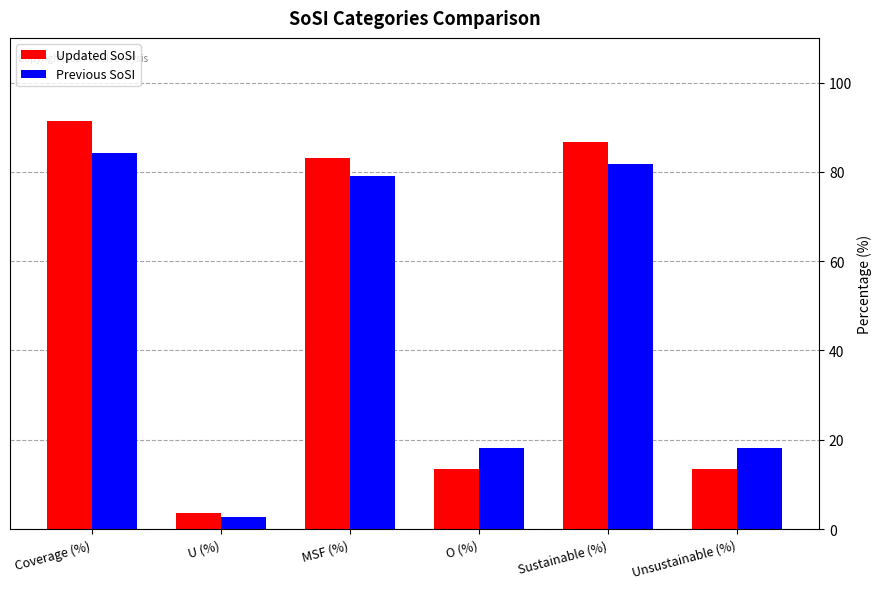

The value of Updated SoSI at Unsustainable (%) is 13.4. True or false?

True